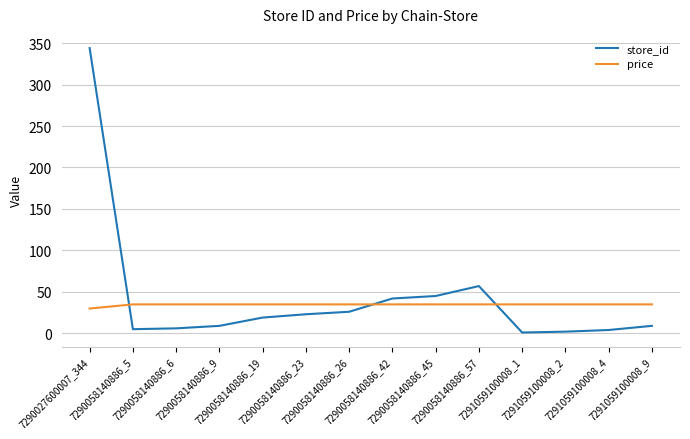

What is the average value of the price series?

34.5